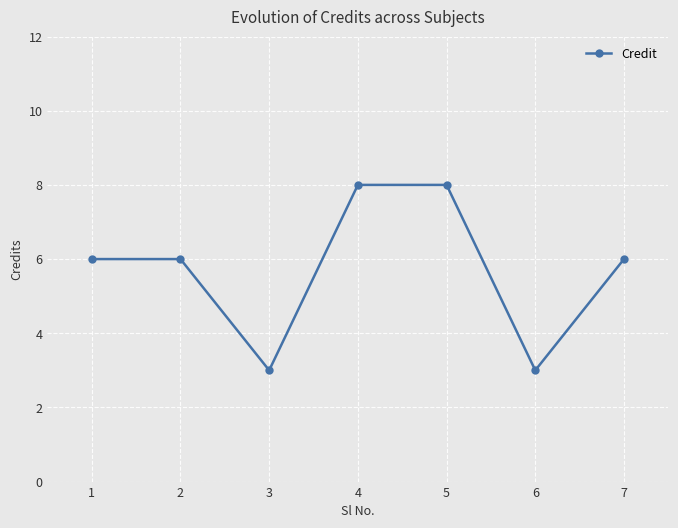

What value does the data have at 7?

6